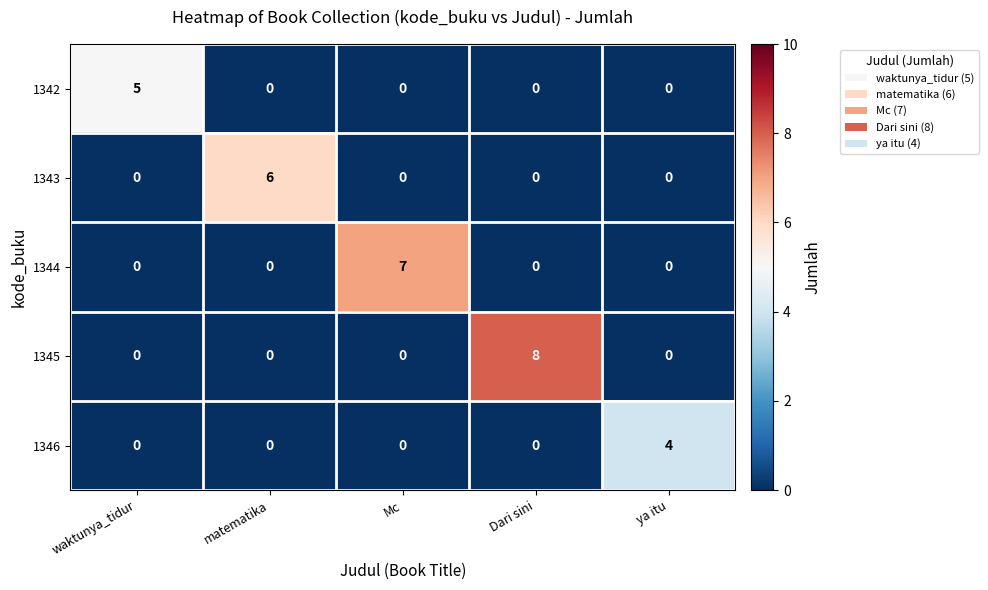

Reading left to right, extract all data points from this chart.

1342: waktunya_tidur=5	matematika=0	Mc=0	Dari sini=0	ya itu=0
1343: waktunya_tidur=0	matematika=6	Mc=0	Dari sini=0	ya itu=0
1344: waktunya_tidur=0	matematika=0	Mc=7	Dari sini=0	ya itu=0
1345: waktunya_tidur=0	matematika=0	Mc=0	Dari sini=8	ya itu=0
1346: waktunya_tidur=0	matematika=0	Mc=0	Dari sini=0	ya itu=4